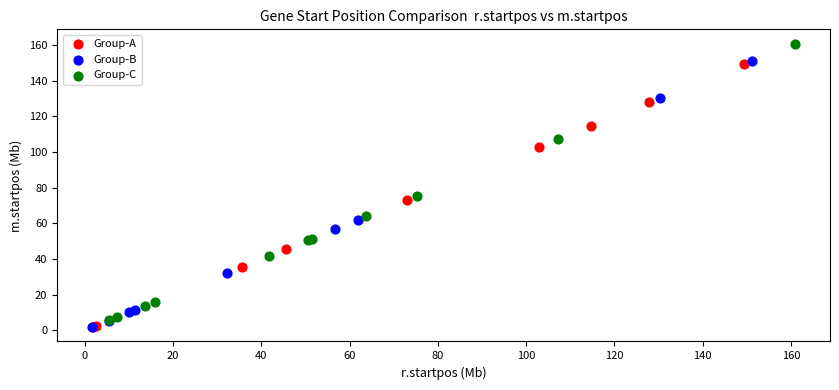

Which series contains the highest Y value?

Group-C